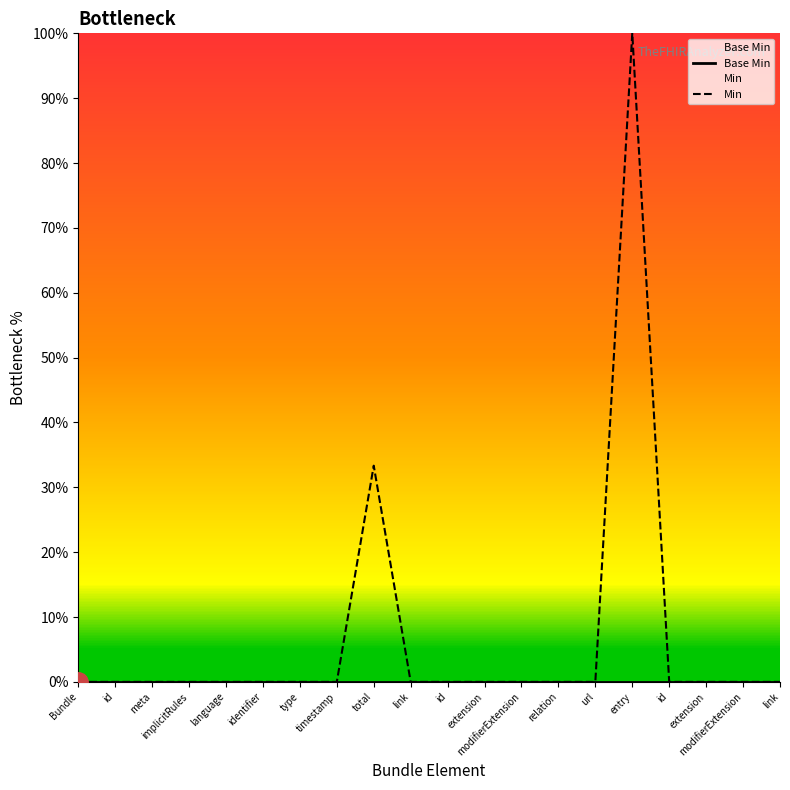

How many positive values does the Min series have?

2